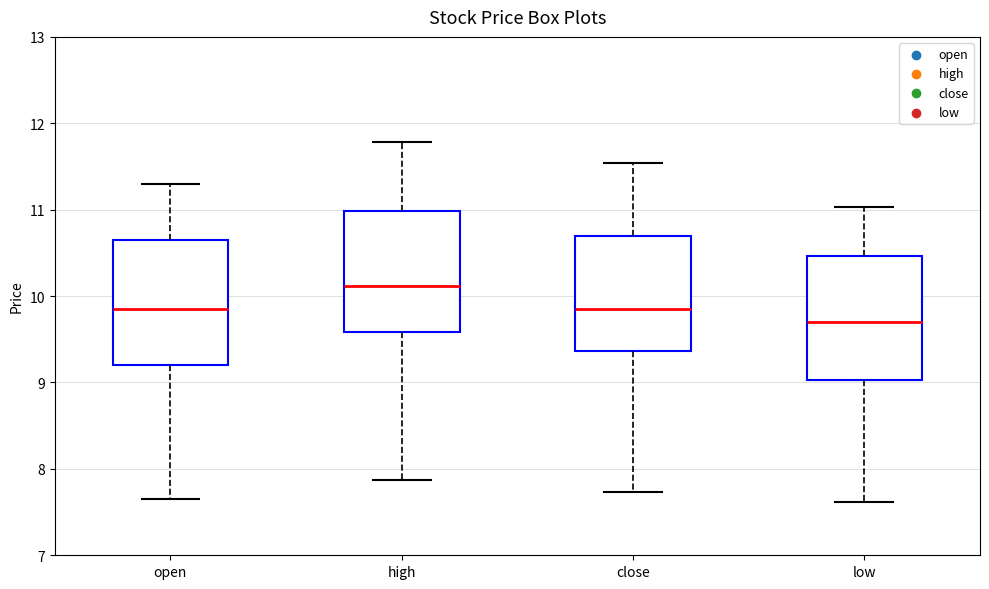

Reading left to right, read every box against the y-axis: the position of its median line, the range the box covers, and the ends of its whiskers. The values are not printed on the chart, so give them approximately, as read against the axis.

open: median 9.9, box 9.2 to 10.6, whiskers 7.7 to 11.3
high: median 10.1, box 9.6 to 11.0, whiskers 7.9 to 11.8
close: median 9.9, box 9.4 to 10.7, whiskers 7.7 to 11.5
low: median 9.7, box 9.0 to 10.5, whiskers 7.6 to 11.0